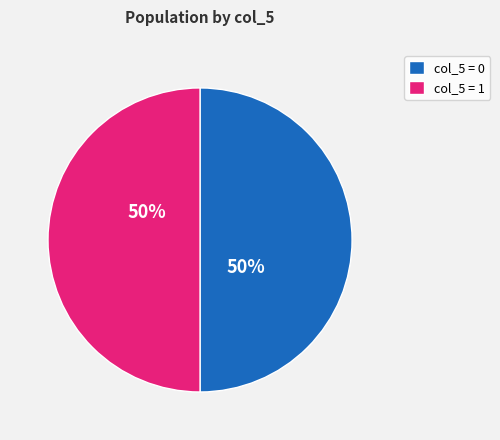

To the nearest percent, what is the average slice percentage?

50%